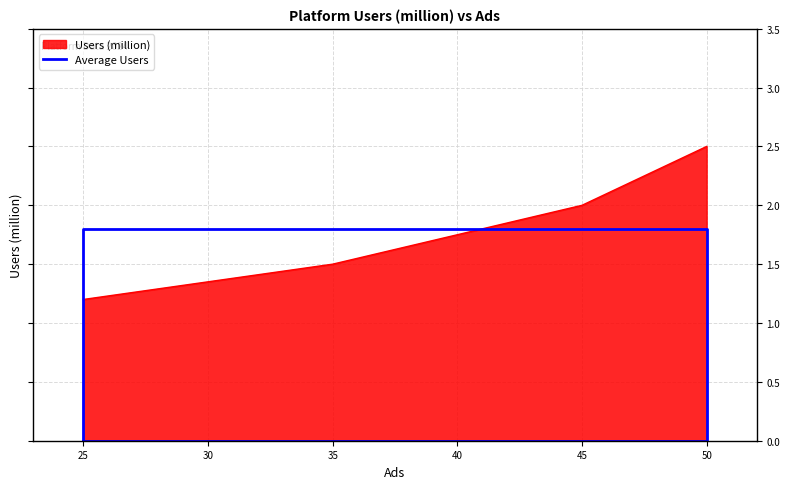

List the labels in order of Users (million) value, largest first.

50, 45, 35, 25